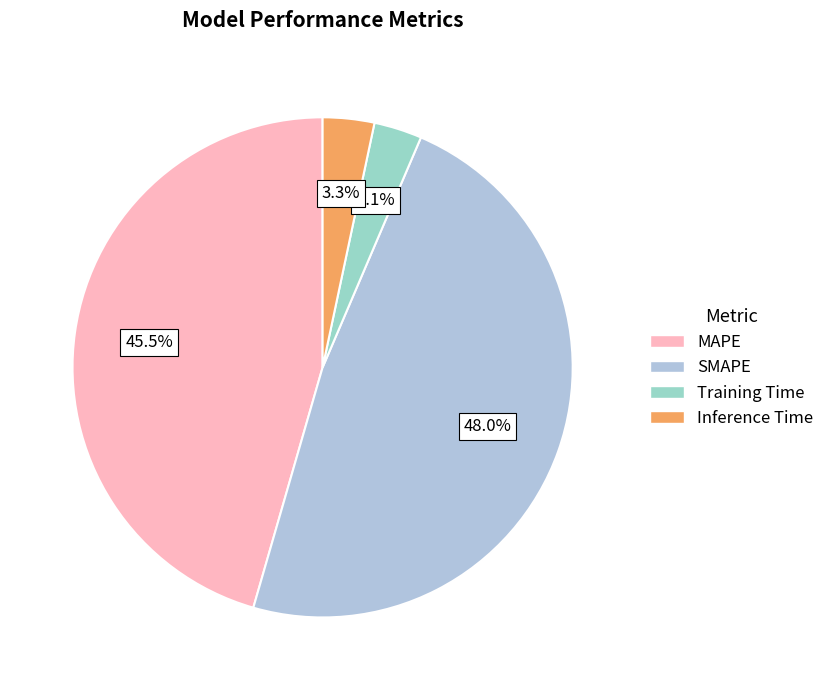

Between MAPE and SMAPE, which is larger?

SMAPE